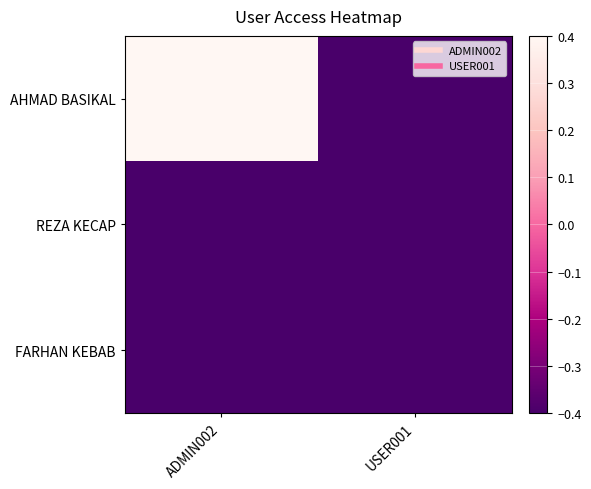

Rank the series at ADMIN002 from highest to lowest value.

AHMAD BASIKAL, REZA KECAP, FARHAN KEBAB